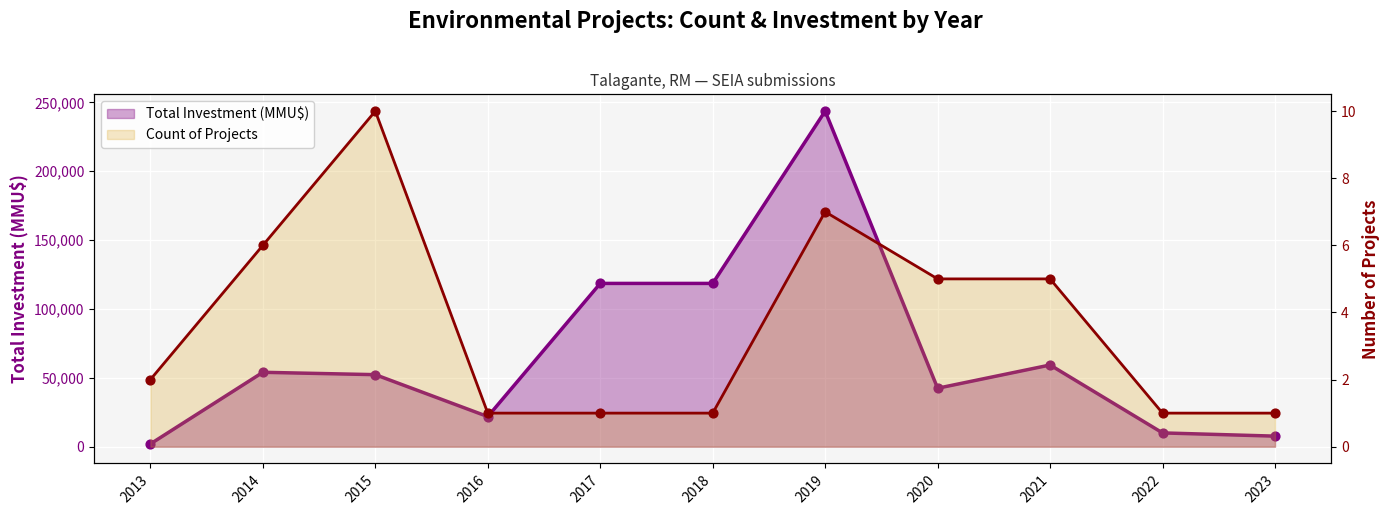

What are all the series names shown in the legend?

Total Investment (MMU$), Count of Projects